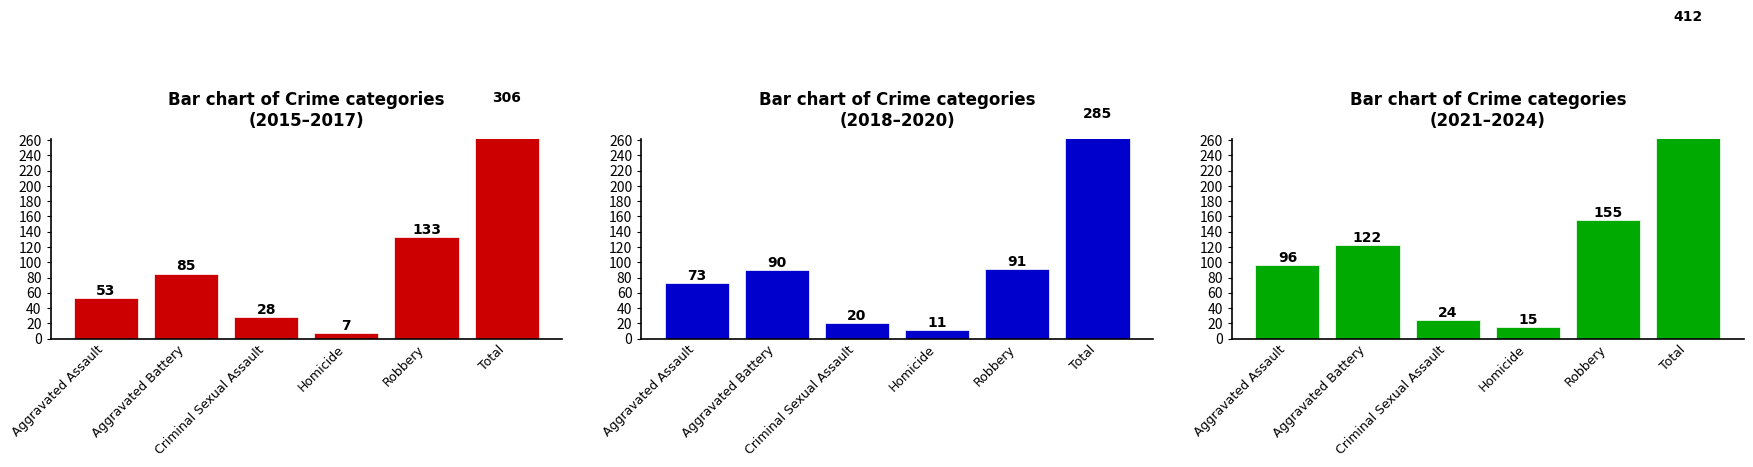

The chart shows a value of 412 at Total. True or false?

True